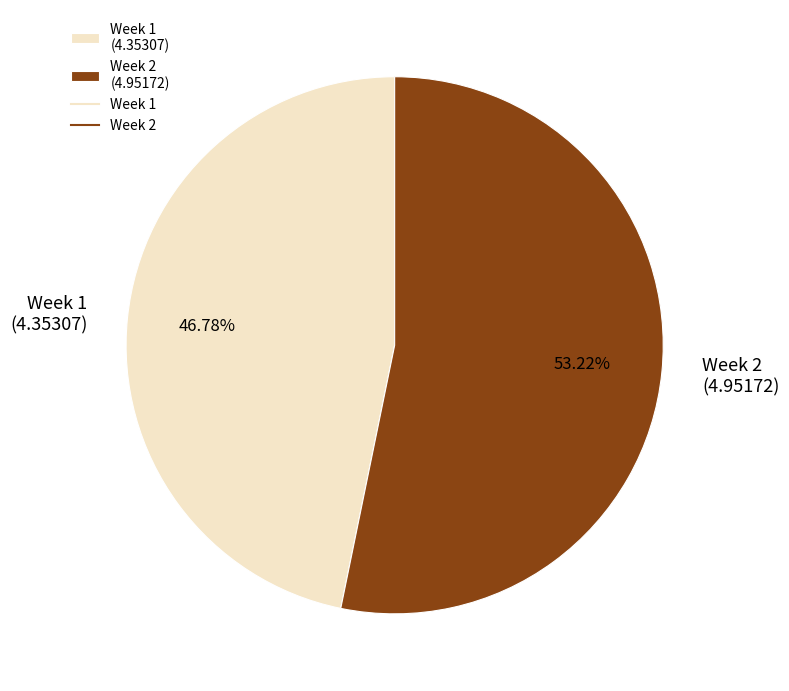

Is there any slice that represents more than half of the pie?

Yes